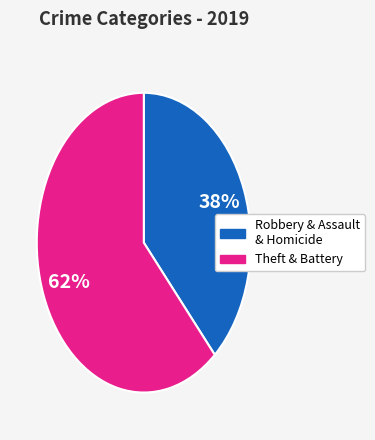

Count the number of slices in the pie.

2